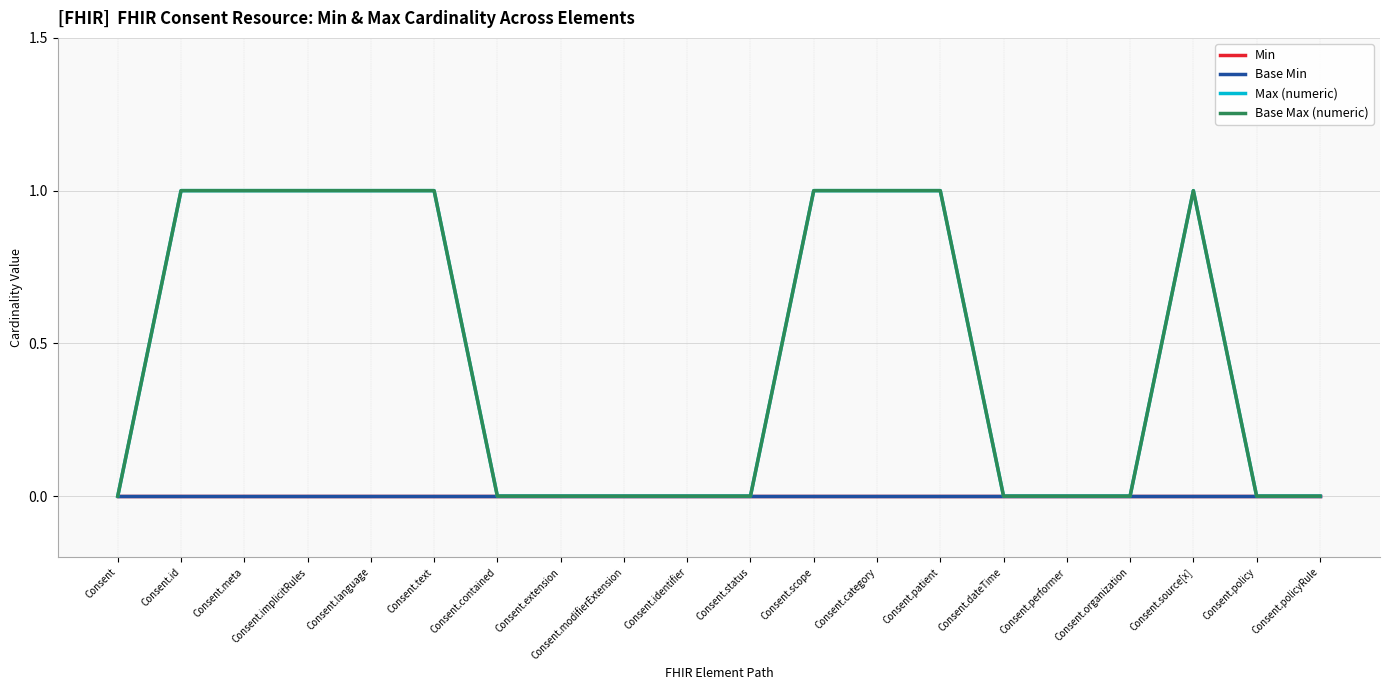

True or false: Min and Base Max (numeric) cross at least once.

False